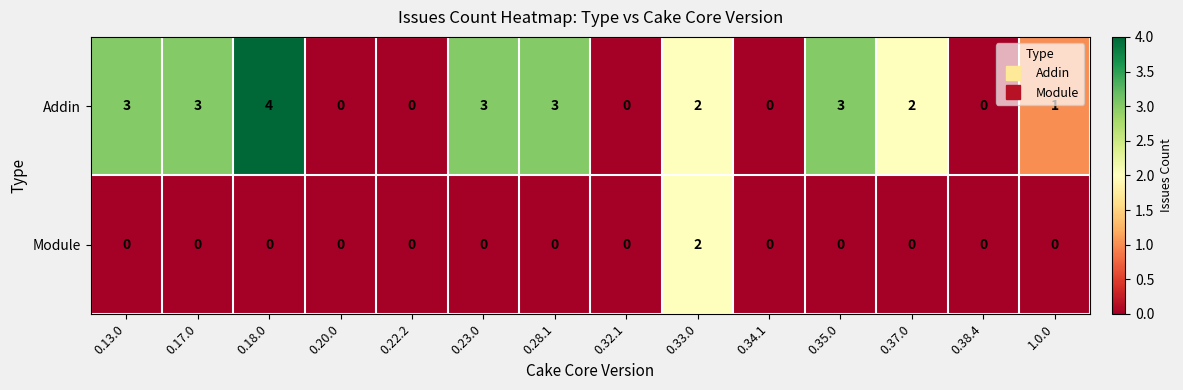

How many categories are shown in the chart?

14